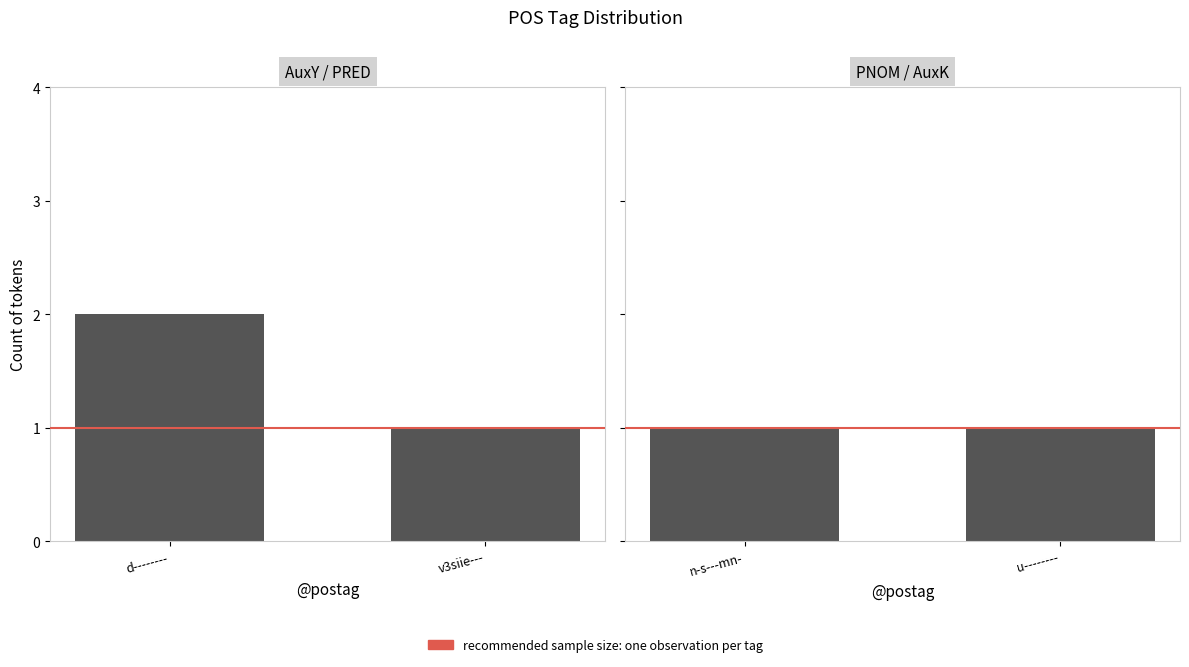

What is the smallest value displayed?

1